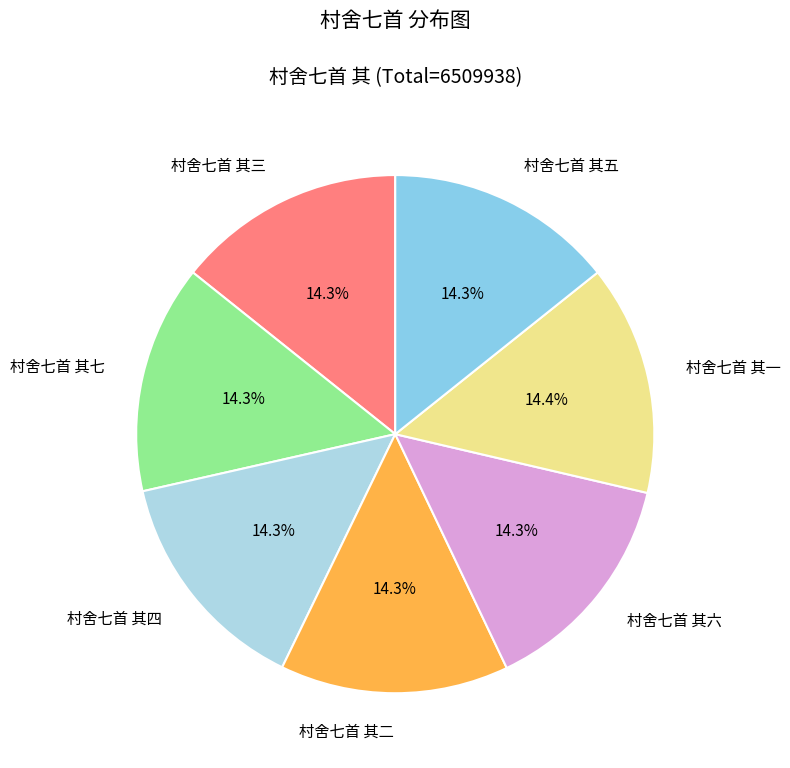

What is the ratio of the value at 村舍七首 其五 to the value at 村舍七首 其二?

1.0